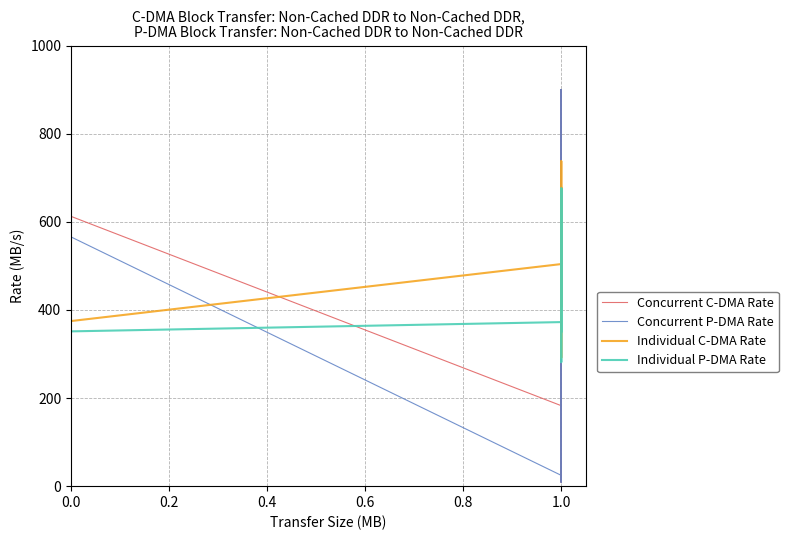

Is this an area chart (filled region under the line)?

No